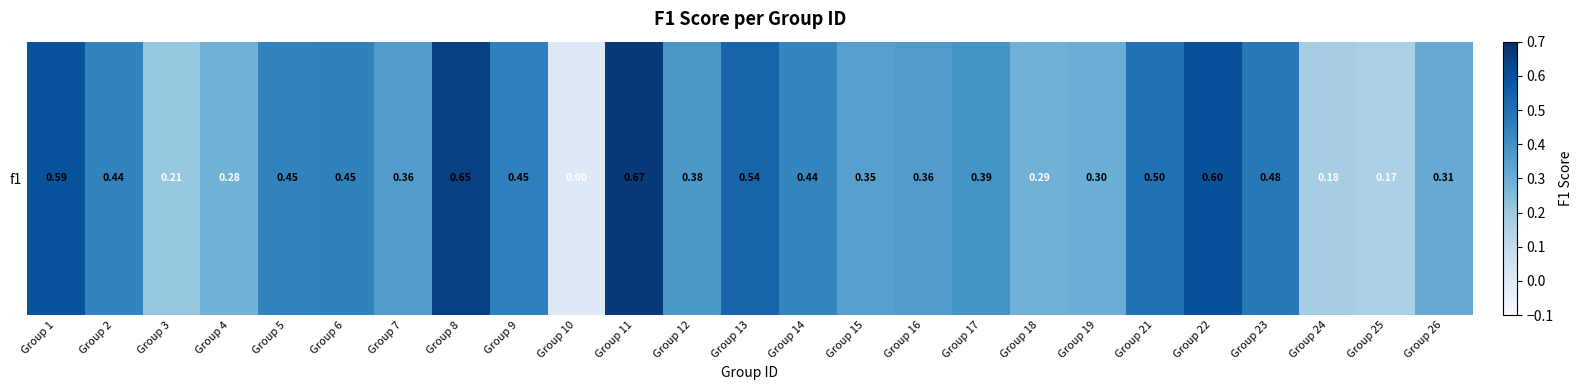

What is the difference between the maximum and minimum values?

0.7